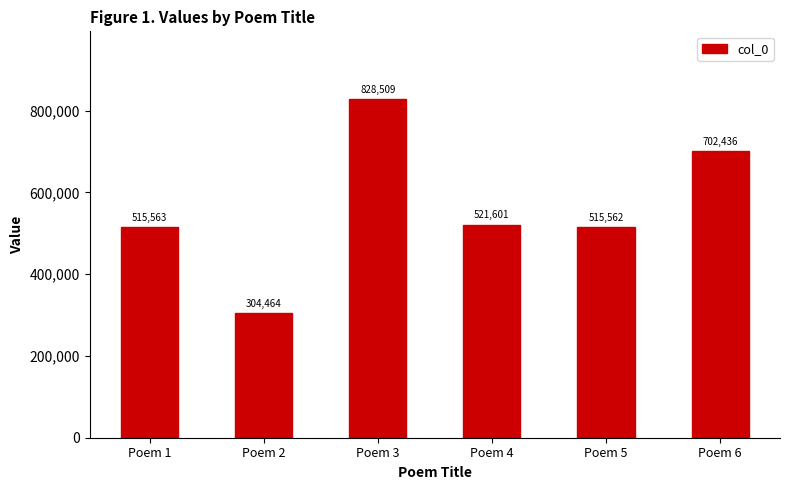

Reading right to left, what are all the values shown in this chart?

702436	515562	521601	828509	304464	515563